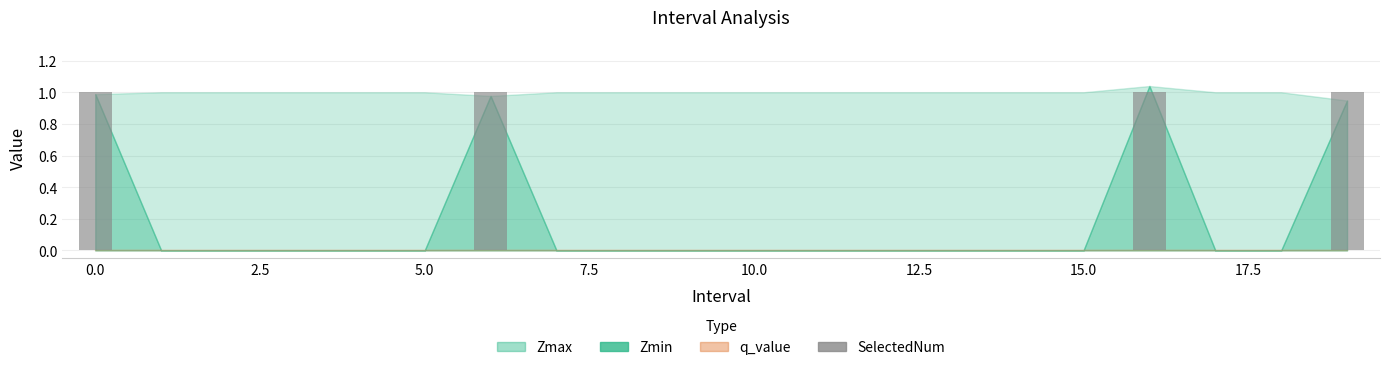

Reading left to right, extract all data points from this chart.

1	0	0	0	0	0	1	0	0	0	0	0	0	0	0	0	1	0	0	1